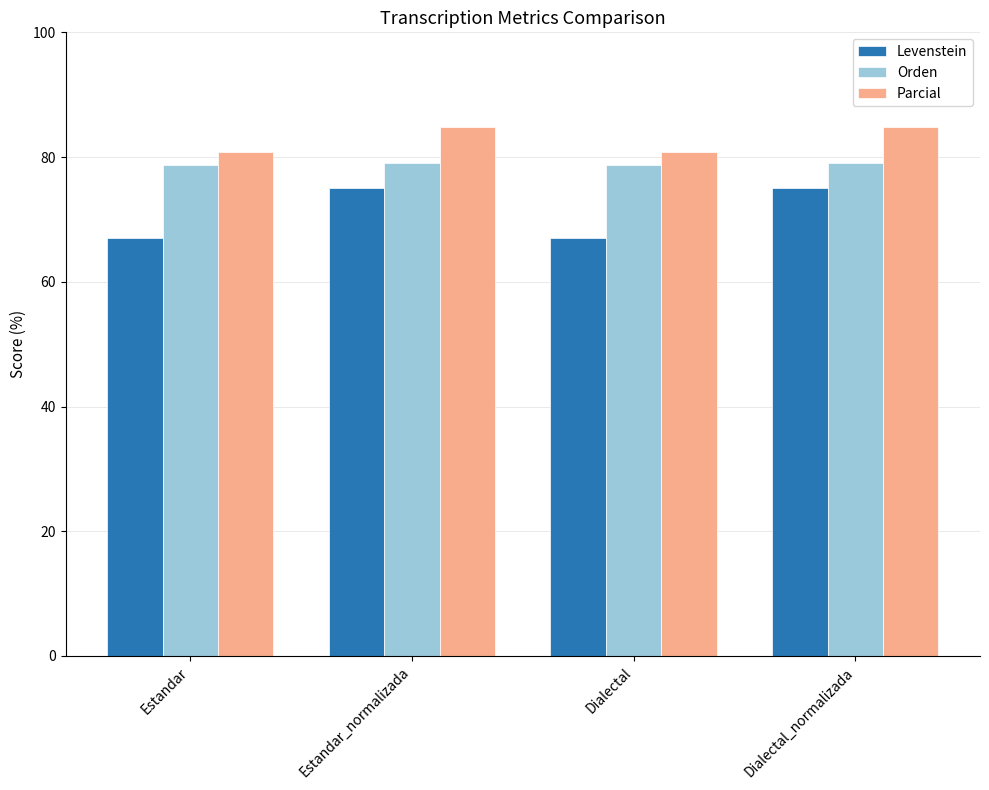

At how many categories does at least one series exceed 75?

4